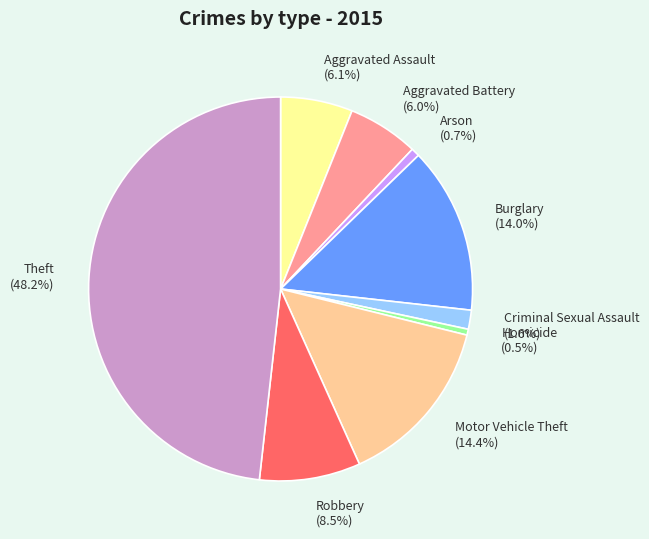

What percentage do Robbery and Aggravated Assault together represent?

14.6%